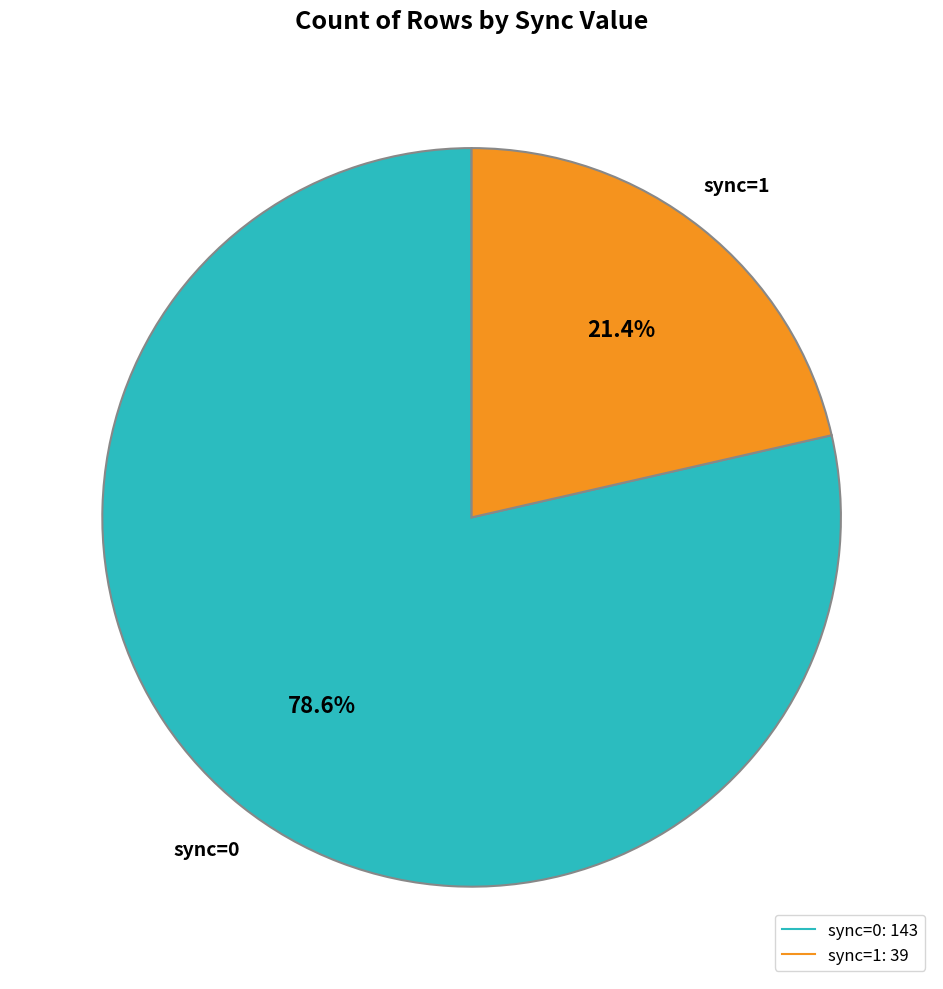

Is there a majority slice in this chart?

Yes